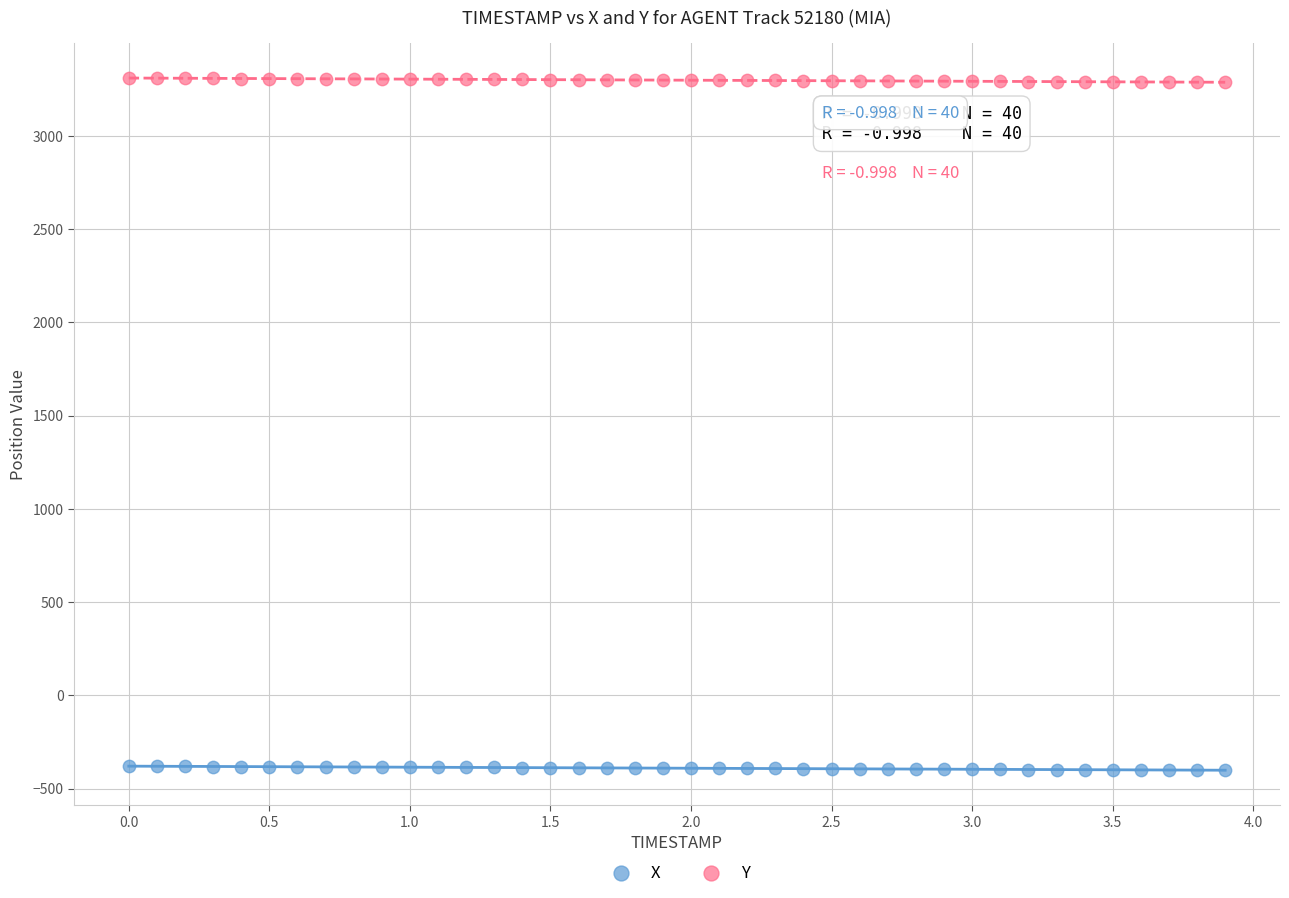

What is the X range (max minus min) for the scatter plot?

3.9